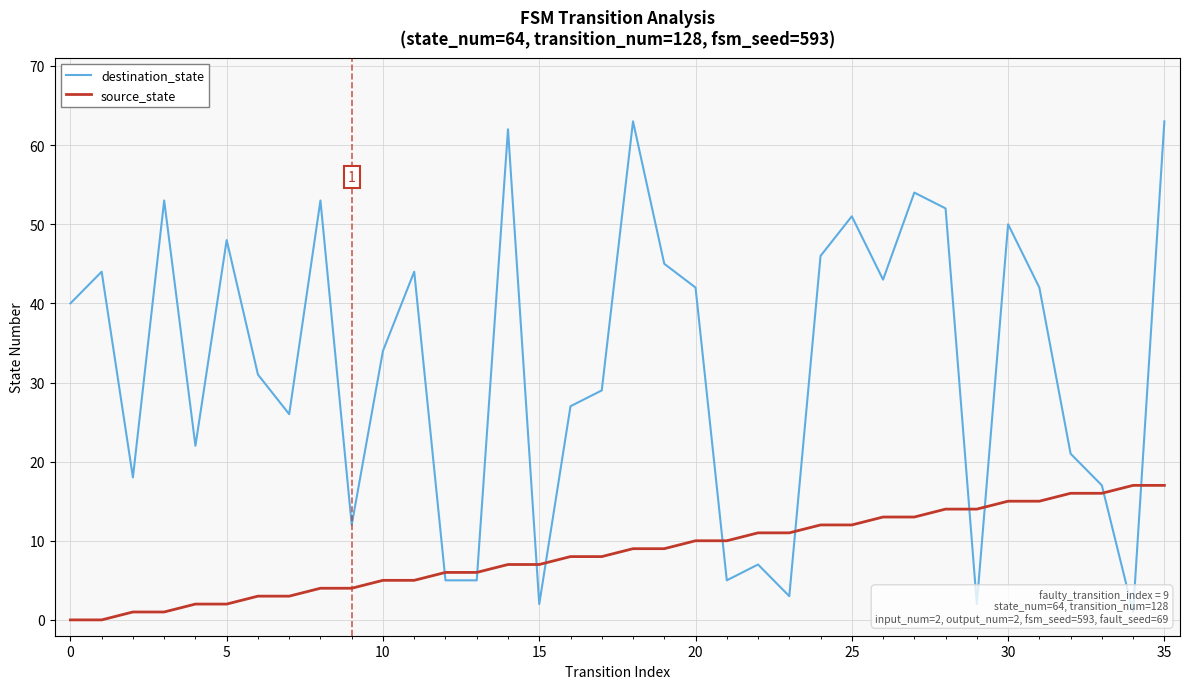

What is the lowest value of the destination_state series?

1